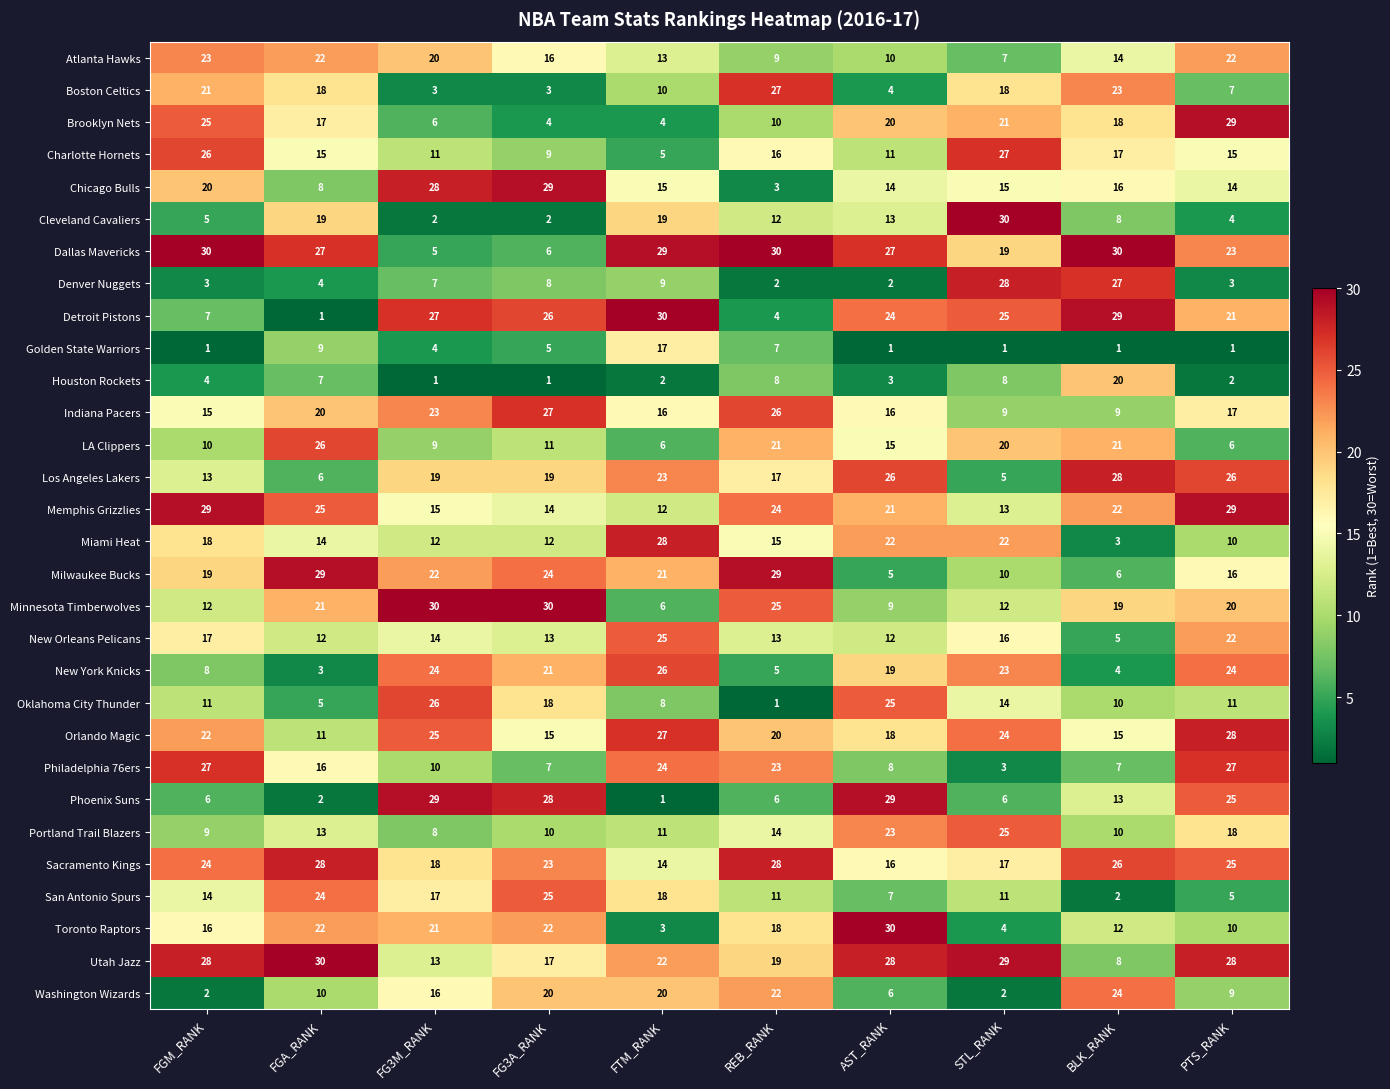

At how many categories does at least one series exceed 19?

10